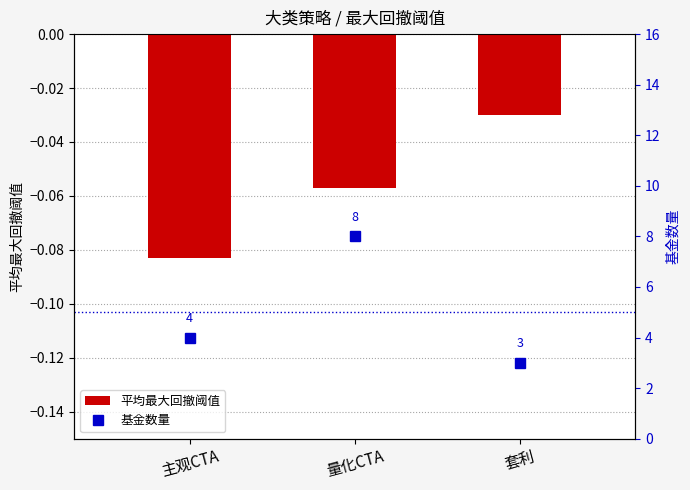

Reading right to left, what are all the values shown in this chart?

平均最大回撤阈值: -0.0	-0.1	-0.1
基金数量: 3.0	8.0	4.0